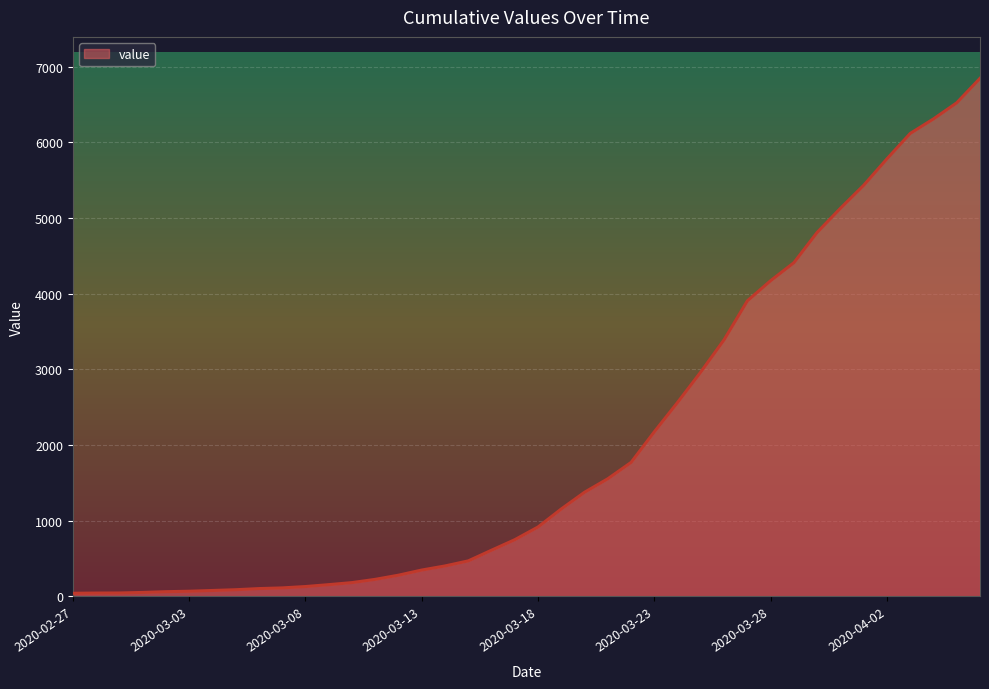

What is the maximum value shown in the chart?

6844